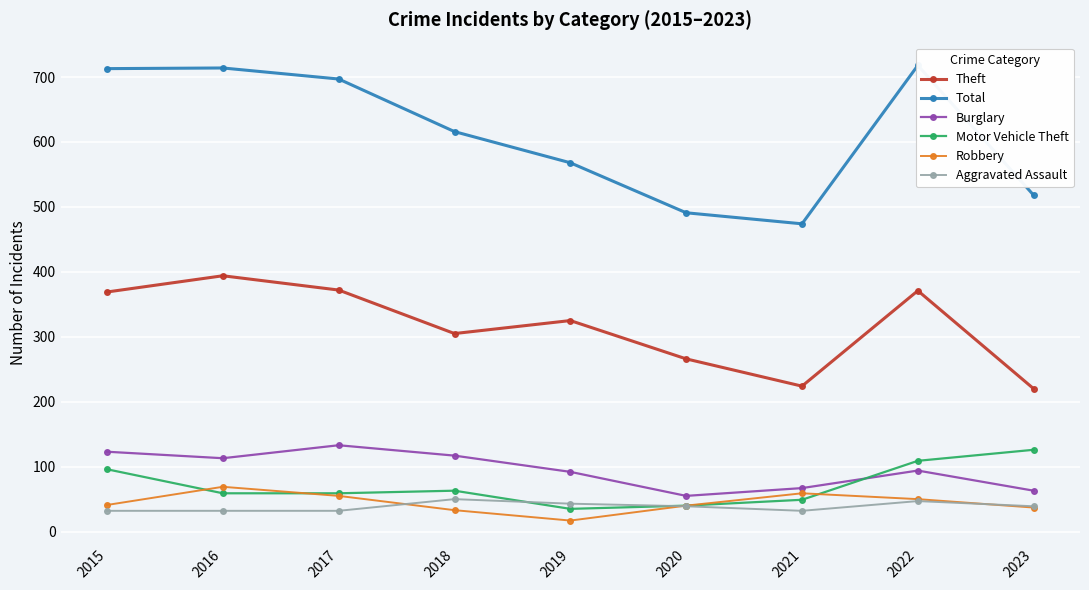

What is the difference between the maximum and minimum values in the Total series?

244